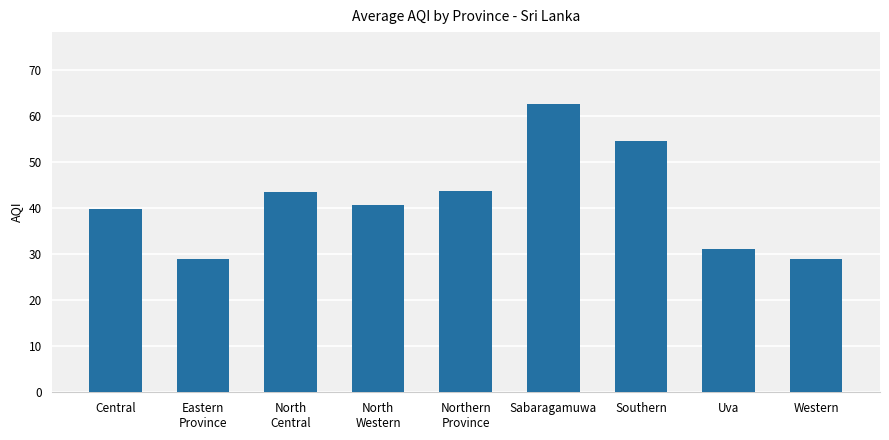

What is the average value?

41.5